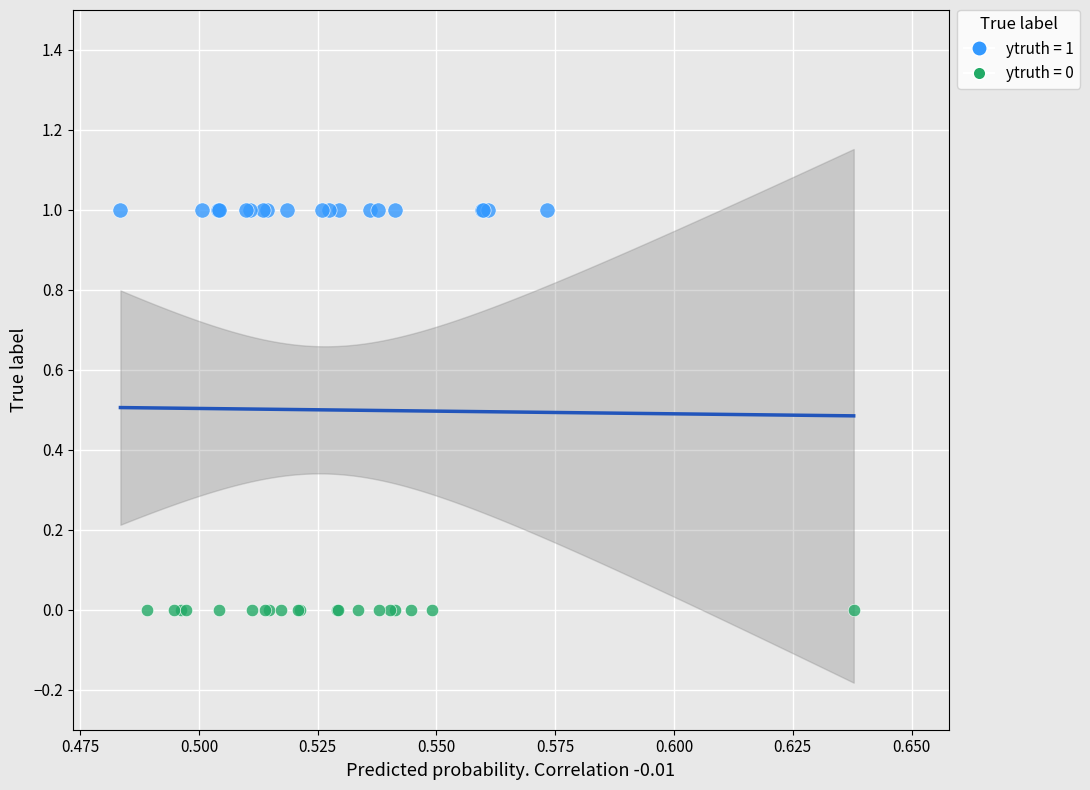

Which series contains the lowest Y value?

ytruth = 0